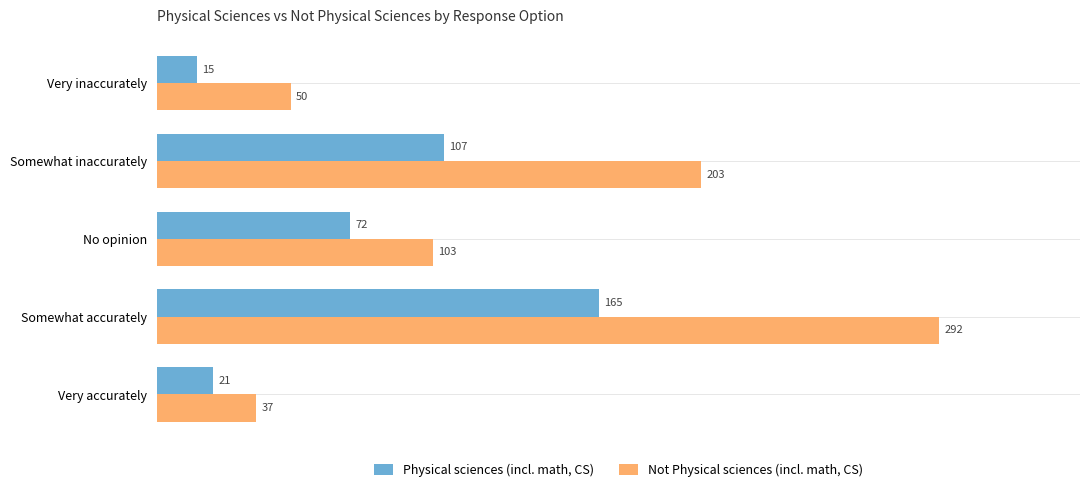

What is the minimum value shown in the chart?

15